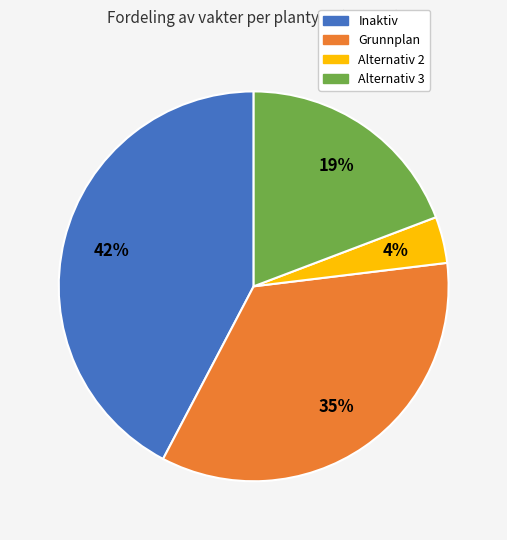

To the nearest percent, what is the average slice percentage?

25%